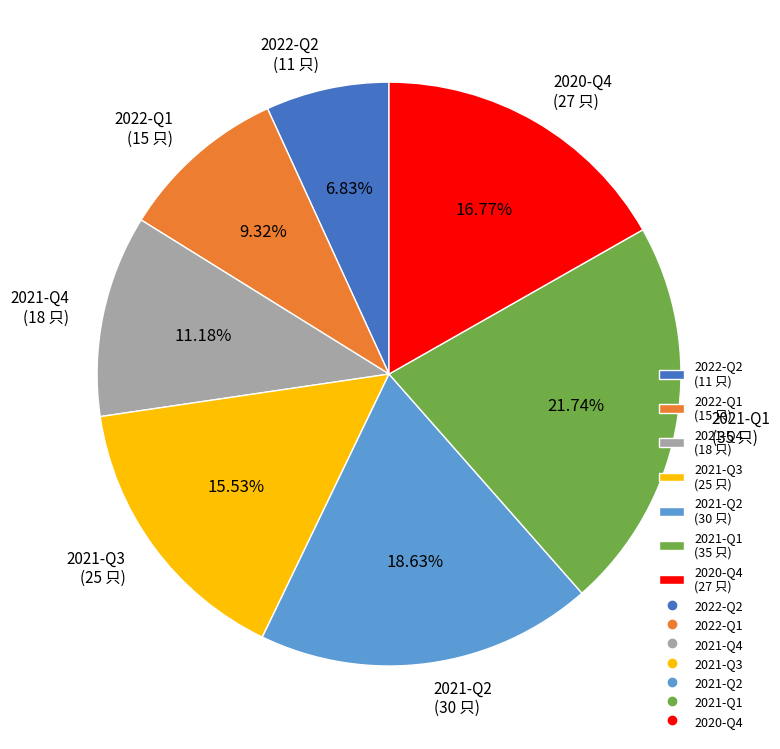

Which has a higher value, 2021-Q2 or 2021-Q3?

2021-Q2